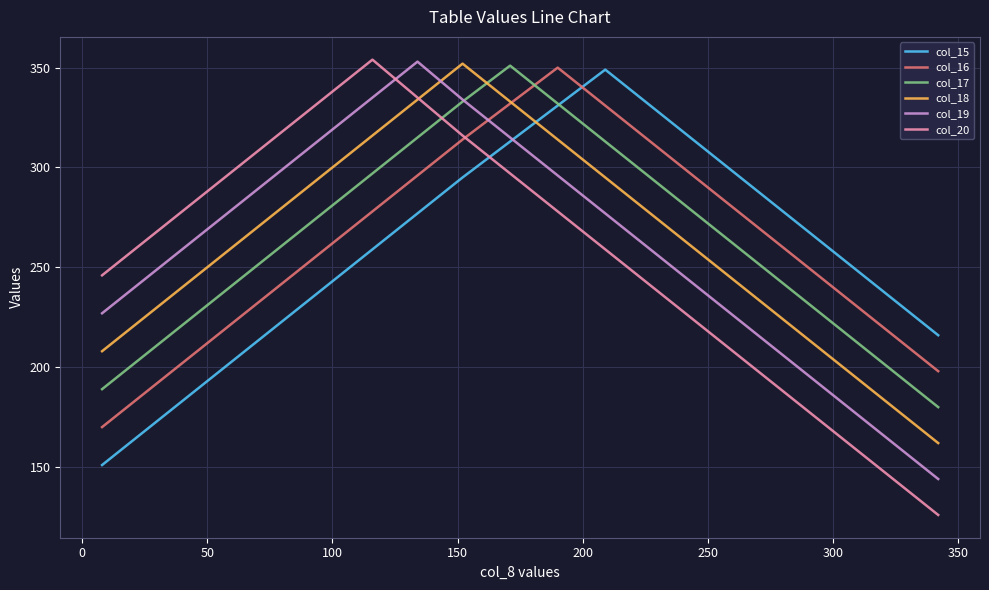

Which series has the largest range (max minus min)?

col_20